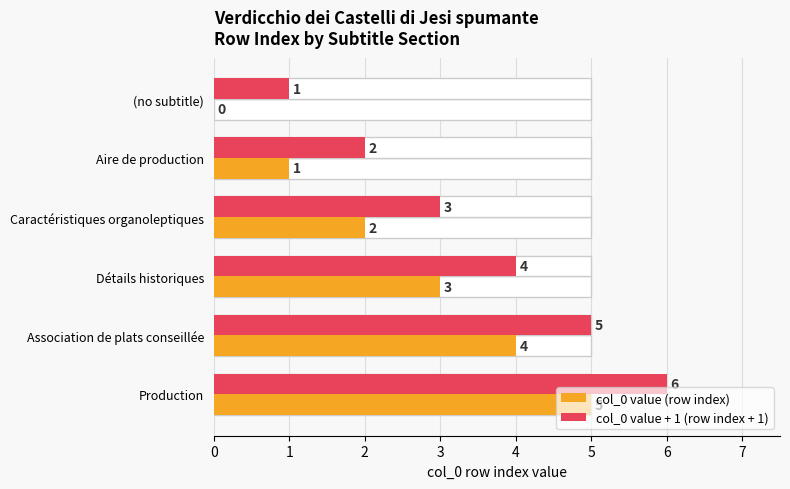

What is the greatest value displayed?

6